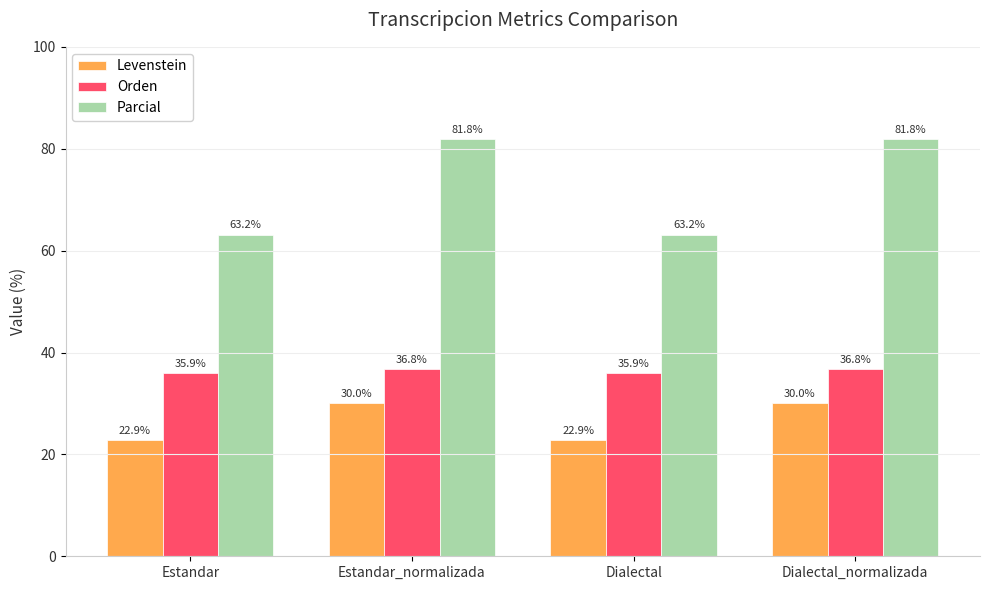

Reading right to left, extract all data points from this chart.

Levenstein: 30.0	22.9	30.0	22.9
Orden: 36.8	35.9	36.8	35.9
Parcial: 81.8	63.2	81.8	63.2